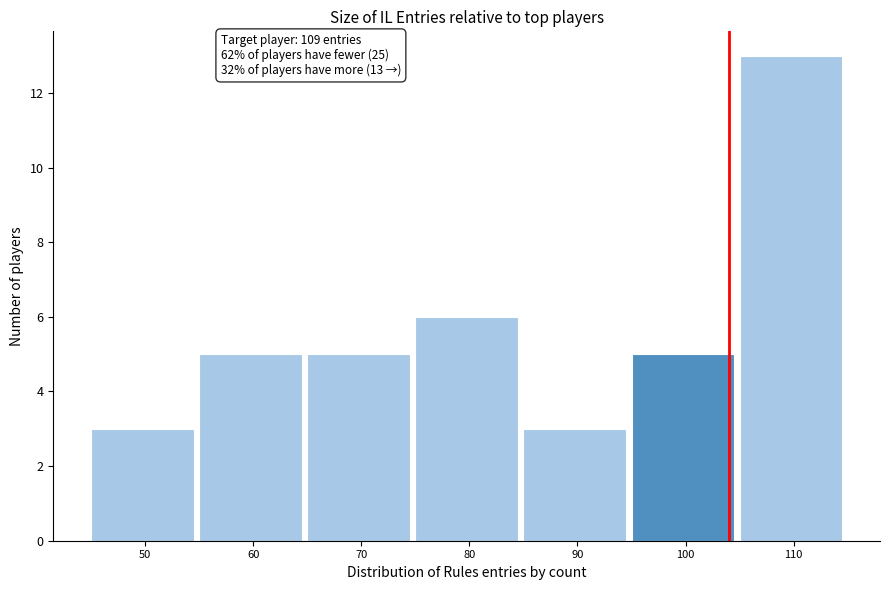

Reading left to right, what are all the values shown in this chart?

3	5	5	6	3	5	13